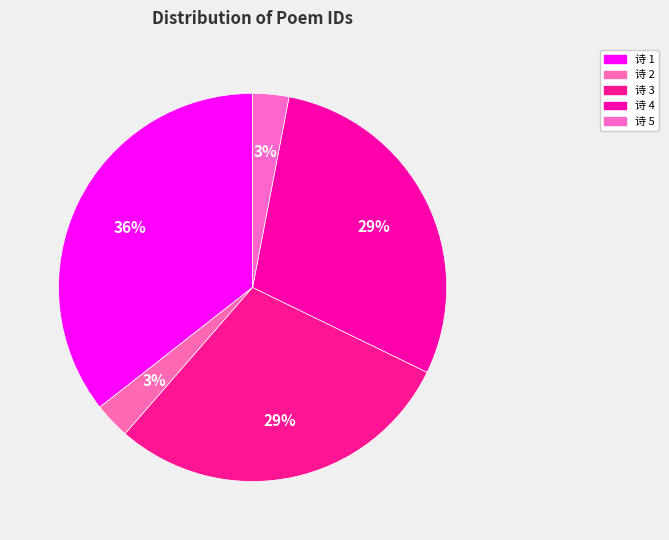

How many slices are in this pie chart?

5